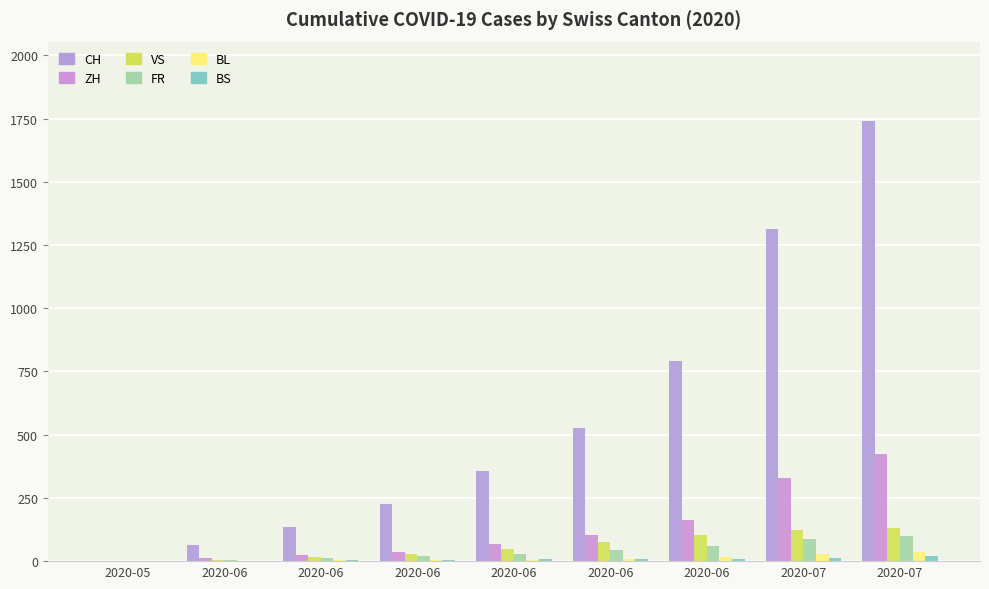

Count the number of data series in this chart.

6